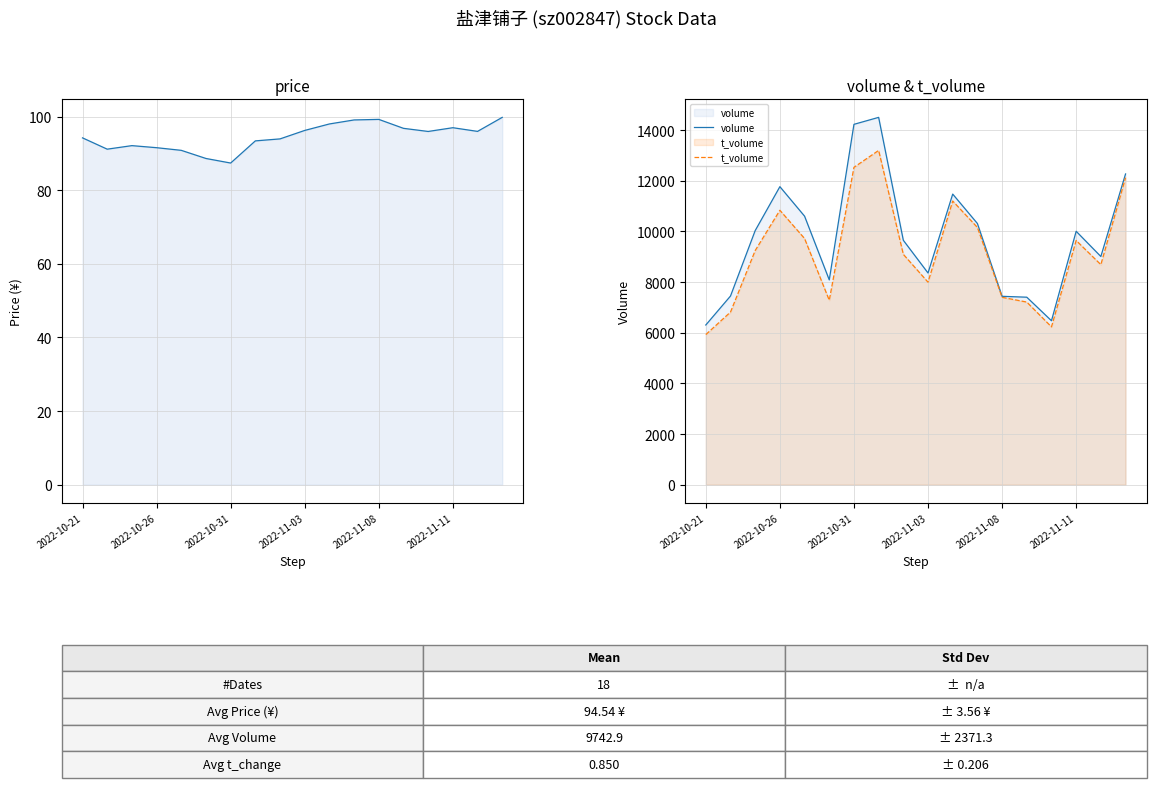

Reading left to right, extract all data points from this chart.

price: 94.2	91.2	92.1	91.6	90.8	88.6	87.4	93.4	94.0	96.3	98.0	99.1	99.3	96.8	96.0	97.0	96.0	99.8
volume: 6306.0	7450.0	10033.0	11767.0	10602.0	8087.0	14228.0	14503.0	9650.0	8359.0	11474.0	10313.0	7438.0	7403.0	6474.0	10006.0	9010.0	12269.0
t_volume: 5927.0	6816.0	9245.0	10835.0	9720.0	7282.0	12531.0	13198.0	9095.0	7996.0	11201.0	10158.0	7399.0	7211.0	6232.0	9642.0	8689.0	12123.0